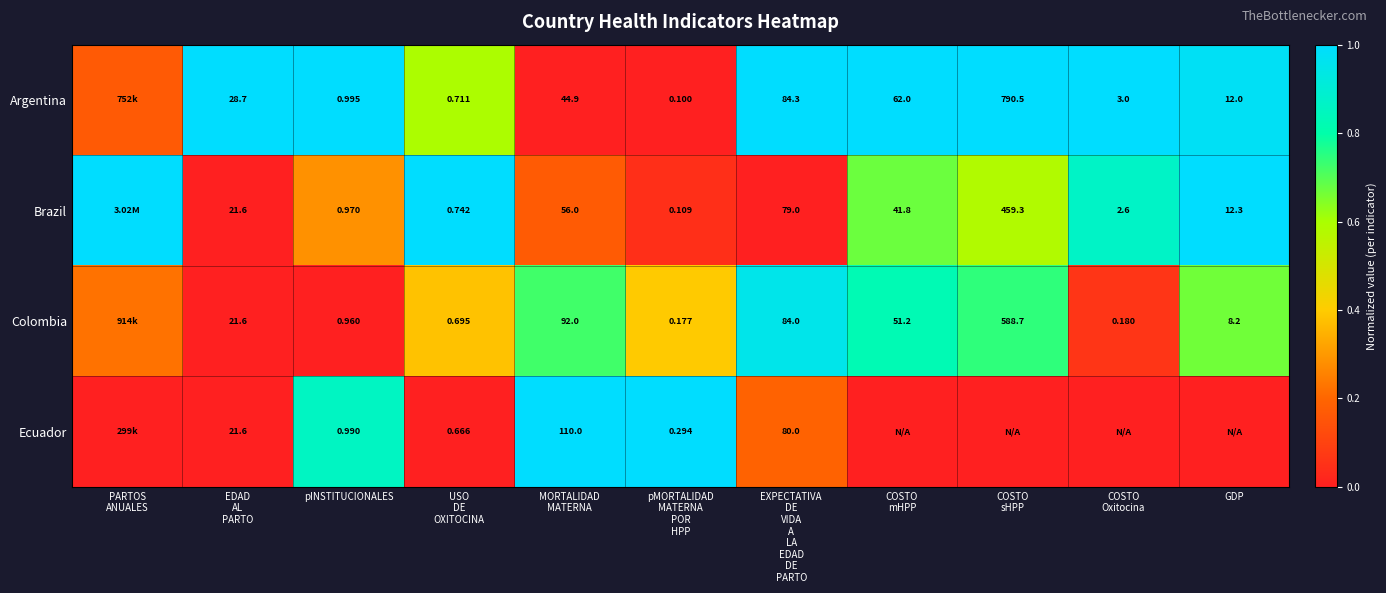

What is the total value across all series at EDAD
AL
PARTO?

93.5